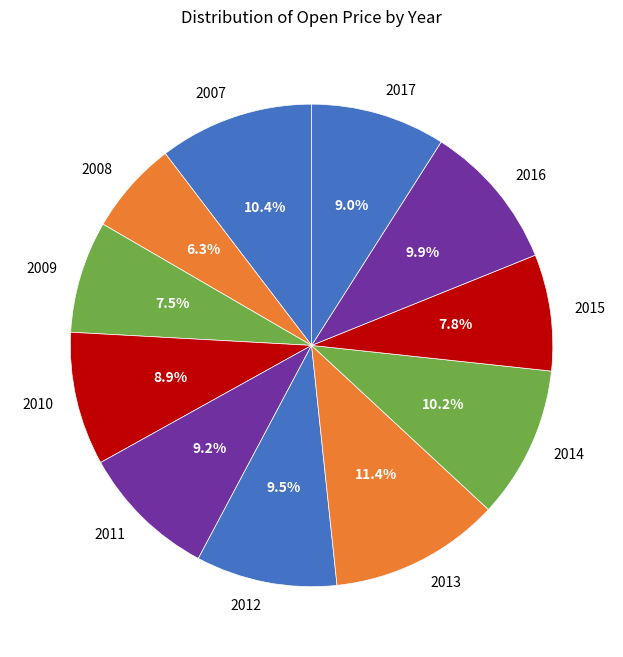

How many slices are in this pie chart?

11